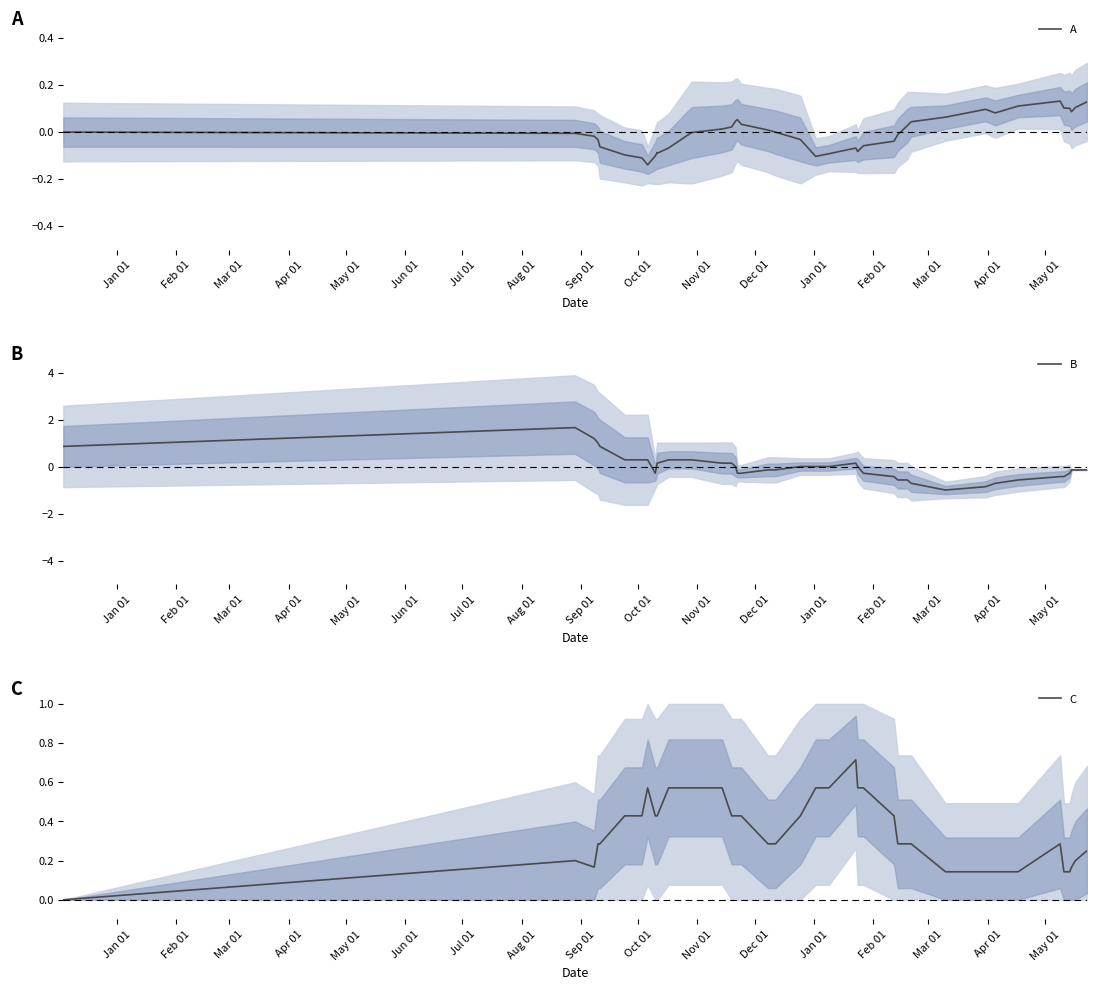

Reading left to right, list all the values displayed in this chart.

A: -0.0	-0.0	-0.0	-0.0	-0.1	-0.1	-0.1	-0.1	-0.1	-0.1	-0.1	-0.1	-0.0	0.0	0.0	0.0	0.1	0.0	0.0	-0.0	-0.0	-0.1	-0.1	-0.1	-0.1	-0.1	-0.0	-0.0	0.0	0.0	0.1	0.1	0.1	0.1	0.1	0.1	0.1	0.1	0.1	0.1
B: 0.9	1.7	1.2	1.0	0.9	0.3	0.3	0.3	-0.3	0.2	0.2	0.3	0.3	0.2	0.2	0.0	-0.3	-0.3	-0.1	-0.1	0.0	0.0	0.0	0.2	0.0	-0.3	-0.4	-0.6	-0.6	-0.7	-1.0	-0.8	-0.7	-0.6	-0.4	-0.4	-0.3	-0.1	-0.1	-0.1
C: 0.0	0.2	0.2	0.3	0.3	0.4	0.4	0.6	0.4	0.4	0.4	0.6	0.6	0.6	0.4	0.4	0.4	0.4	0.3	0.3	0.4	0.6	0.6	0.7	0.6	0.6	0.4	0.3	0.3	0.3	0.1	0.1	0.1	0.1	0.3	0.1	0.1	0.2	0.2	0.2